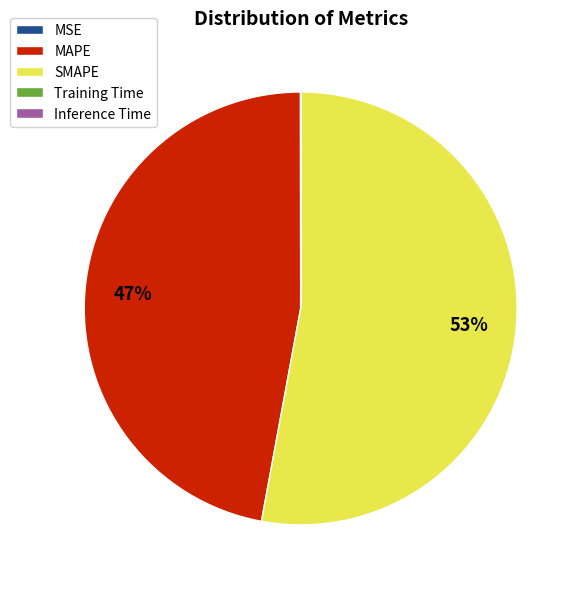

To the nearest percent, what percentage of the pie is MAPE?

47%